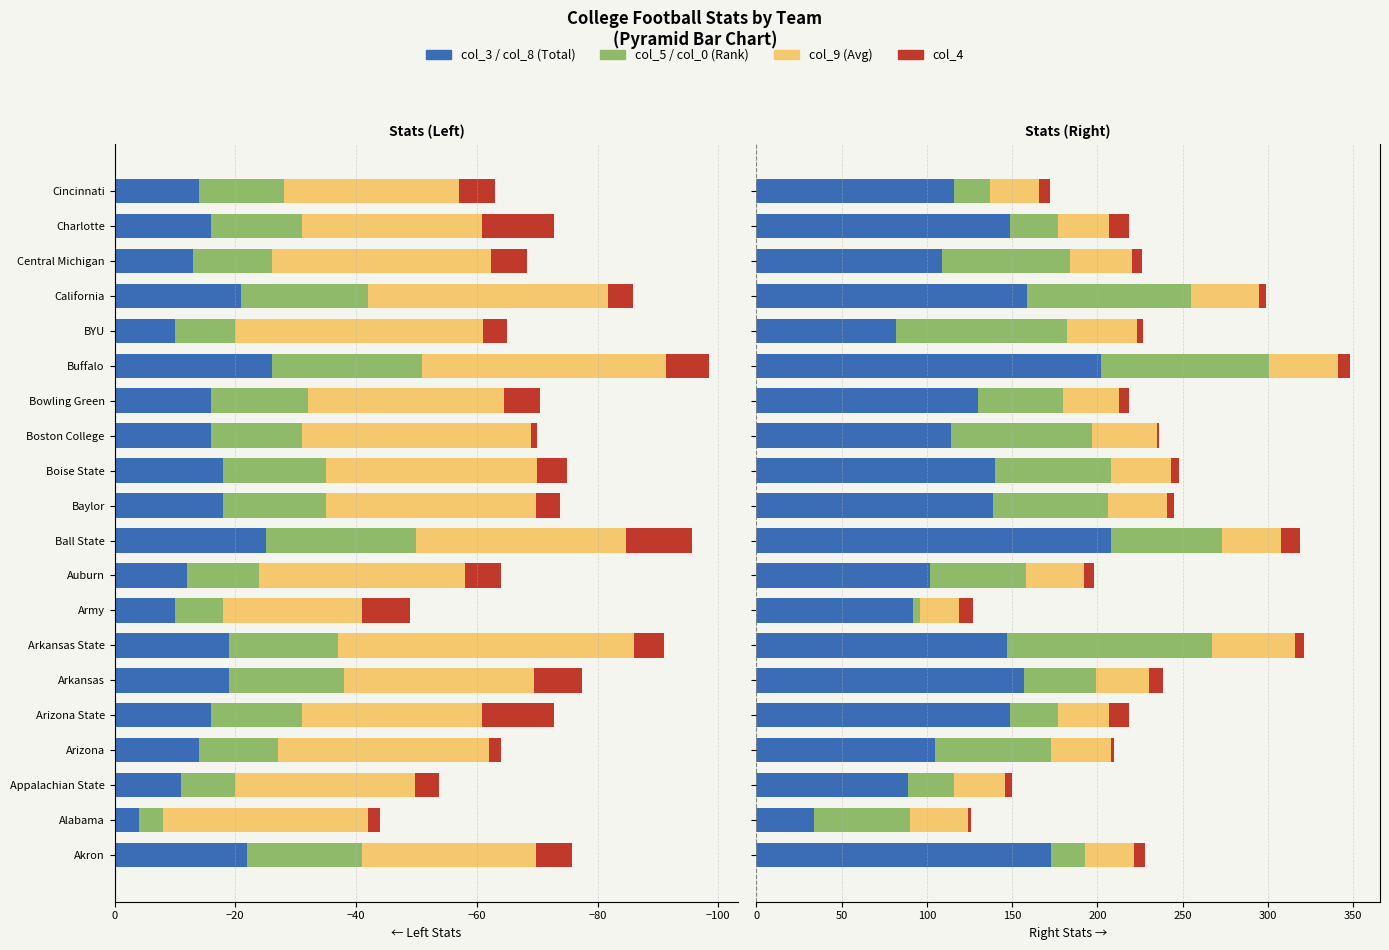

The col_5 series shows -7.3 at Central Michigan. True or false?

False